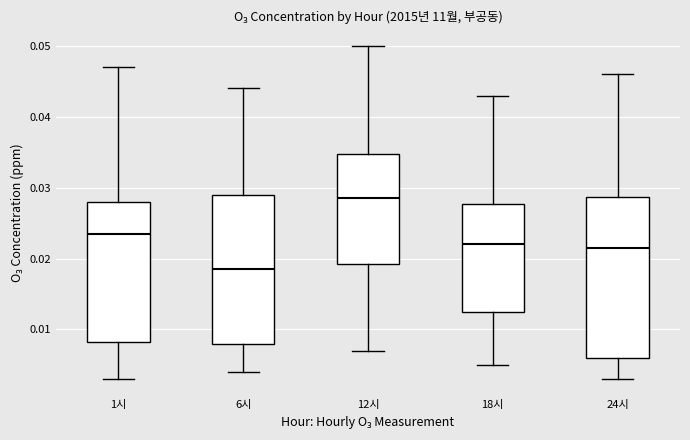

Reading left to right, read every box against the y-axis: the position of its median line, the range the box covers, and the ends of its whiskers. The values are not printed on the chart, so give them approximately, as read against the axis.

1시: median 0.024, box 0.008 to 0.028, whiskers 0.003 to 0.047
6시: median 0.019, box 0.008 to 0.029, whiskers 0.004 to 0.044
12시: median 0.029, box 0.019 to 0.035, whiskers 0.007 to 0.050
18시: median 0.022, box 0.013 to 0.028, whiskers 0.005 to 0.043
24시: median 0.022, box 0.006 to 0.029, whiskers 0.003 to 0.046